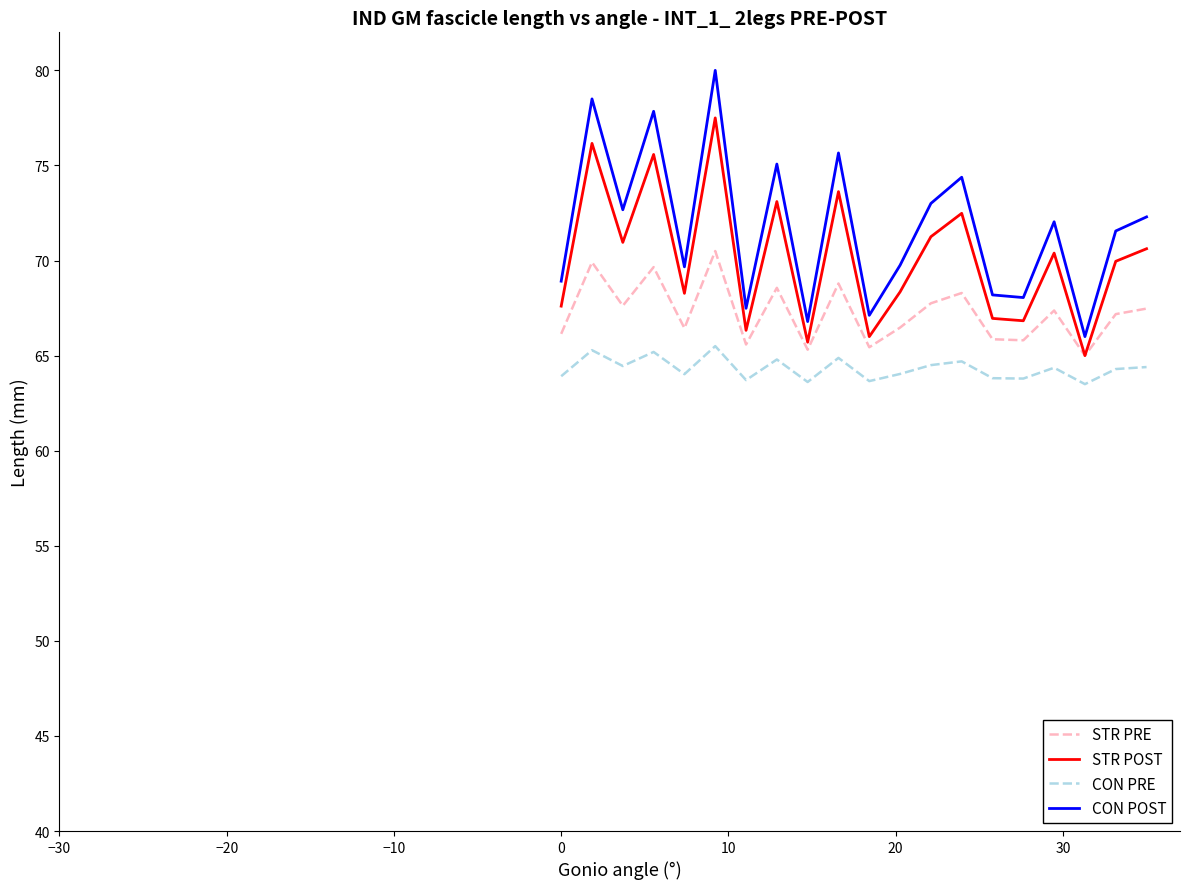

How many interior local peaks does the CON POST series have?

7